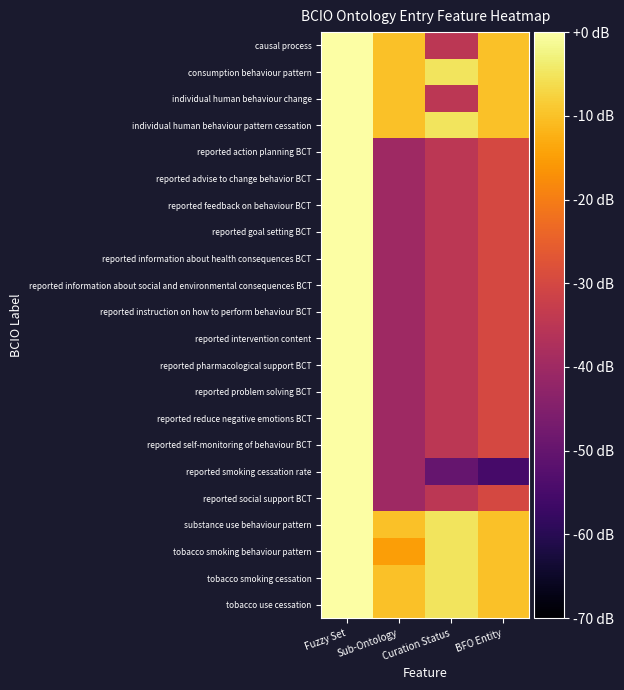

Which label corresponds to the largest value in the chart?

Fuzzy Set